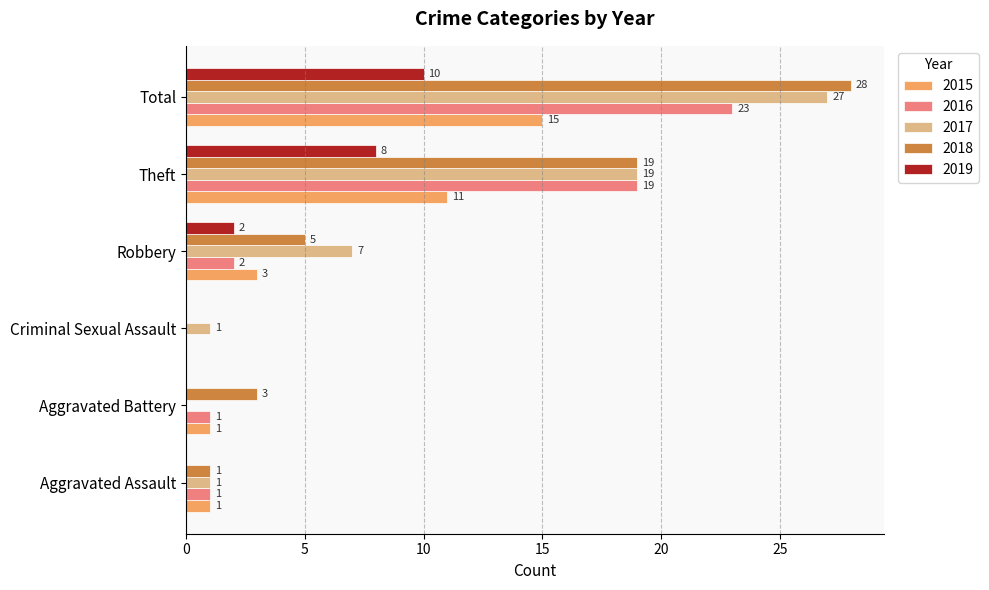

At which category is the sum across all series the highest?

Total